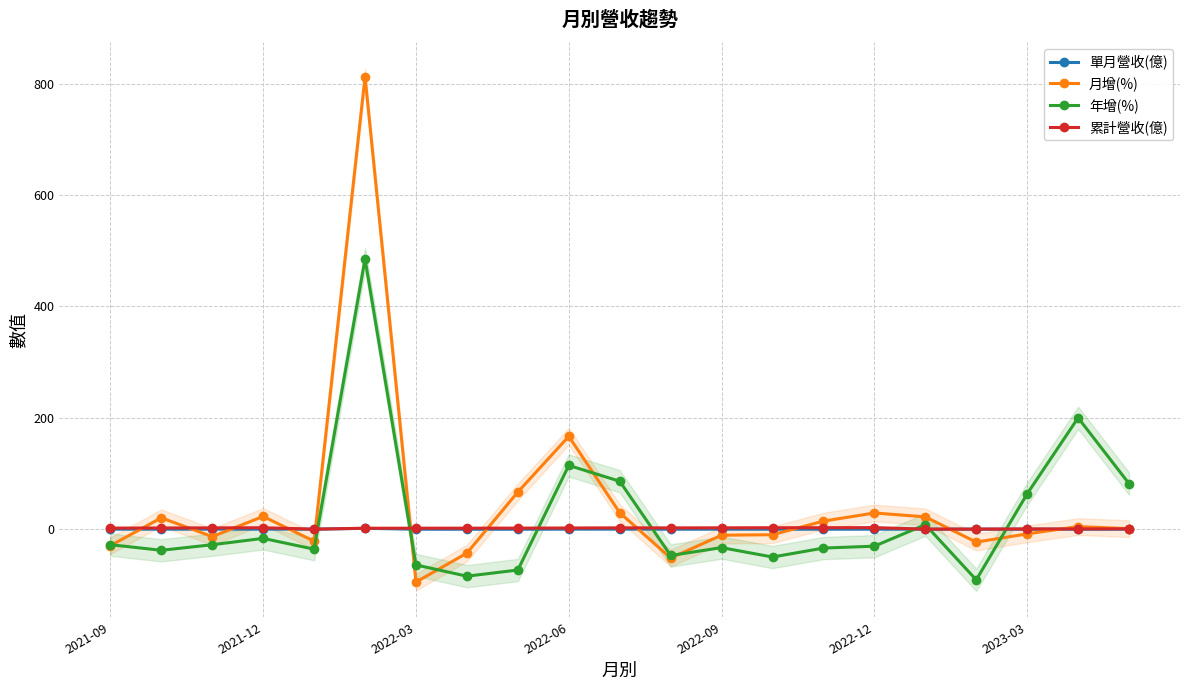

The 累計營收(億) series shows 2.2 at 2022-06. True or false?

True